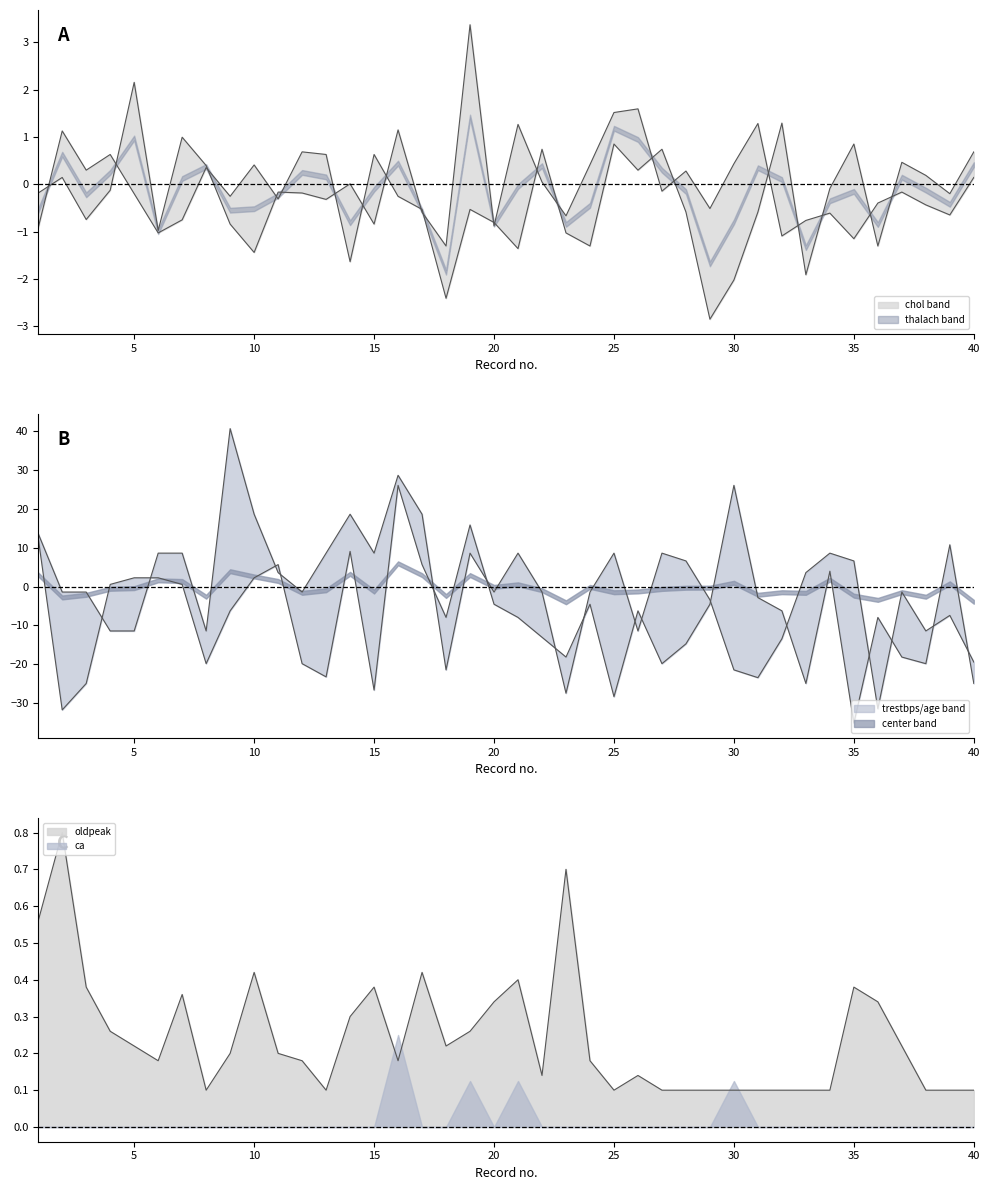

After their last crossing, which series has the higher values: chol or oldpeak?

chol